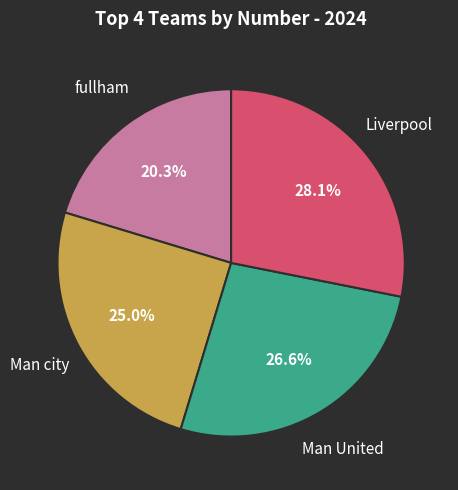

How many slices are in this pie chart?

4